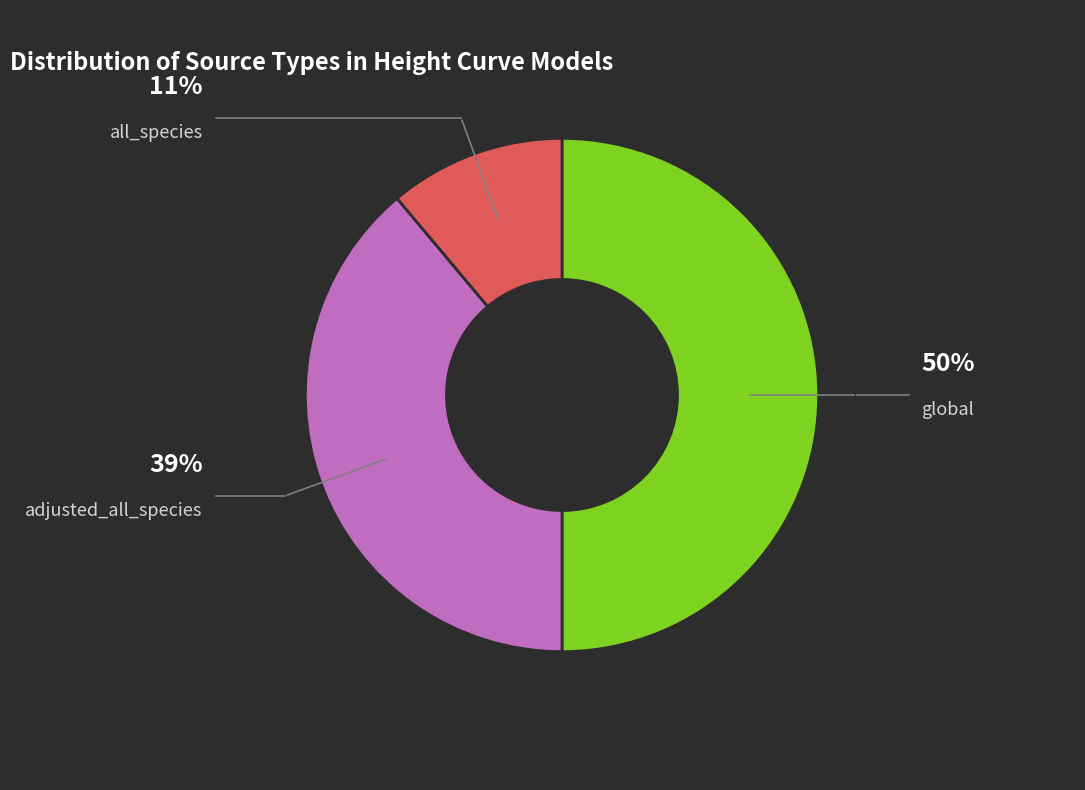

Which category has the smallest portion of the pie?

all_species